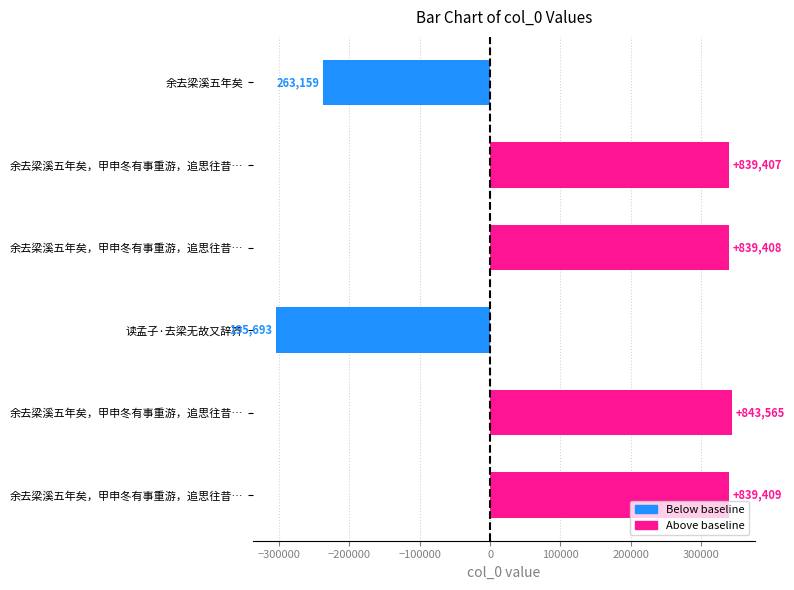

What is the maximum value shown in the chart?

343565